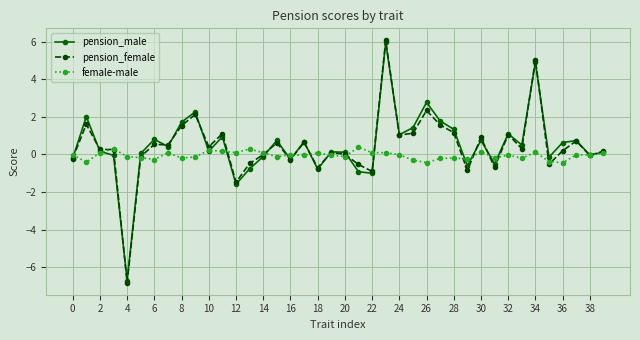

In pension_female, how many points are higher than both neighbors (excluding endpoints)?

13